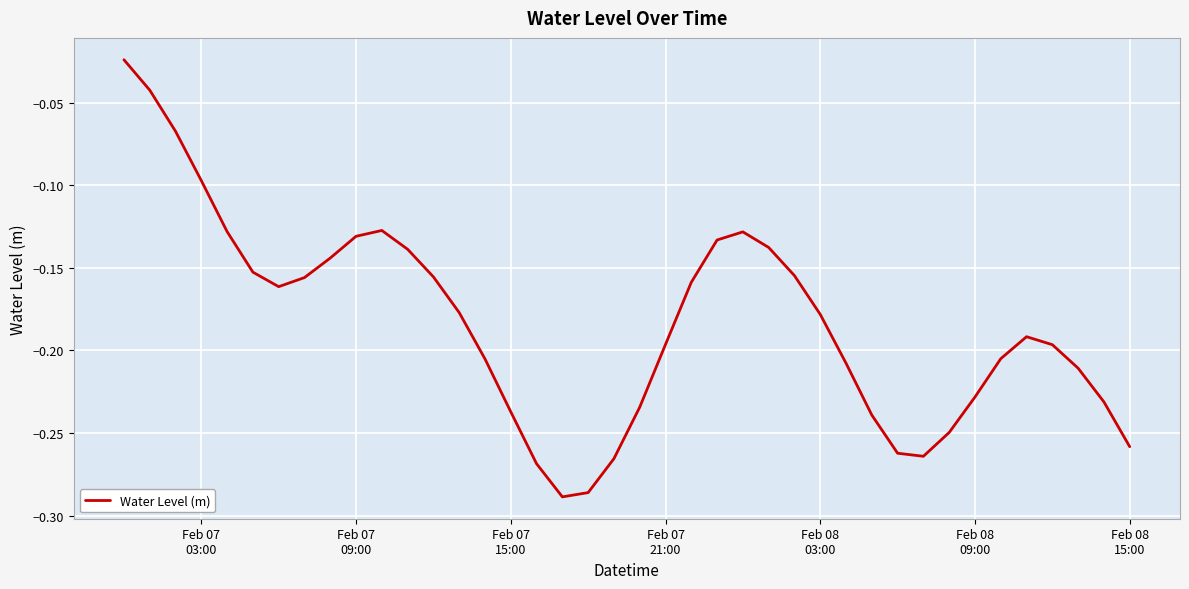

Does the chart have visible grid lines?

Yes